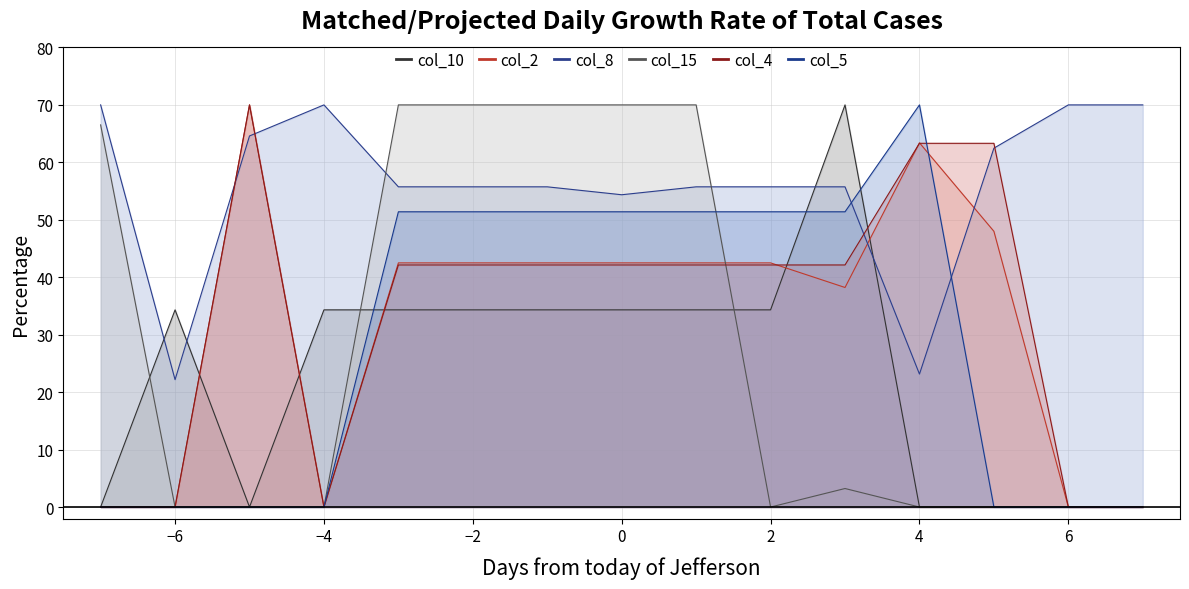

Reading left to right, what are all the values shown in this chart?

col_10: 0.0	34.3	0.0	34.3	34.3	34.3	34.3	34.3	34.3	34.3	70.0	0.0	0.0	0.0	0.0
col_2: 0.0	0.0	70.0	0.0	42.5	42.5	42.5	42.5	42.5	42.5	38.2	63.4	48.0	0.0	0.0
col_8: 70.0	22.2	64.6	70.0	55.7	55.7	55.7	54.4	55.7	55.7	55.7	23.1	62.5	70.0	70.0
col_15: 66.5	0.0	0.0	0.0	70.0	70.0	70.0	70.0	70.0	0.0	3.2	0.0	0.0	0.0	0.0
col_4: 0.0	0.0	70.0	0.0	42.1	42.1	42.1	42.1	42.1	42.1	42.1	63.3	63.3	0.0	0.0
col_5: 0.0	0.0	0.0	0.0	51.4	51.4	51.4	51.4	51.4	51.4	51.4	70.0	0.0	0.0	0.0